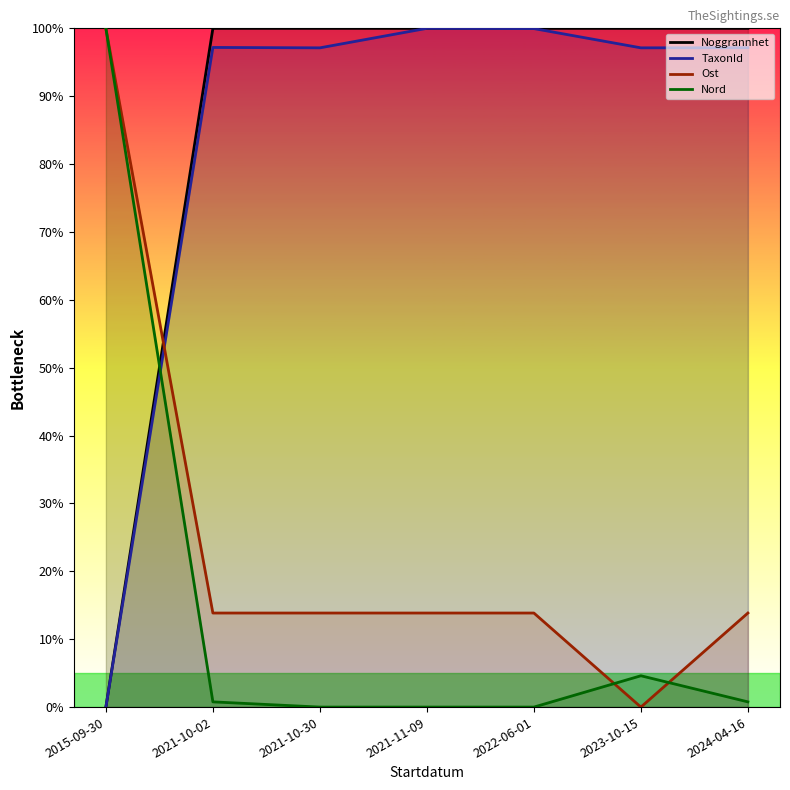

What is the label of the 3rd point from the left?

2021-10-30